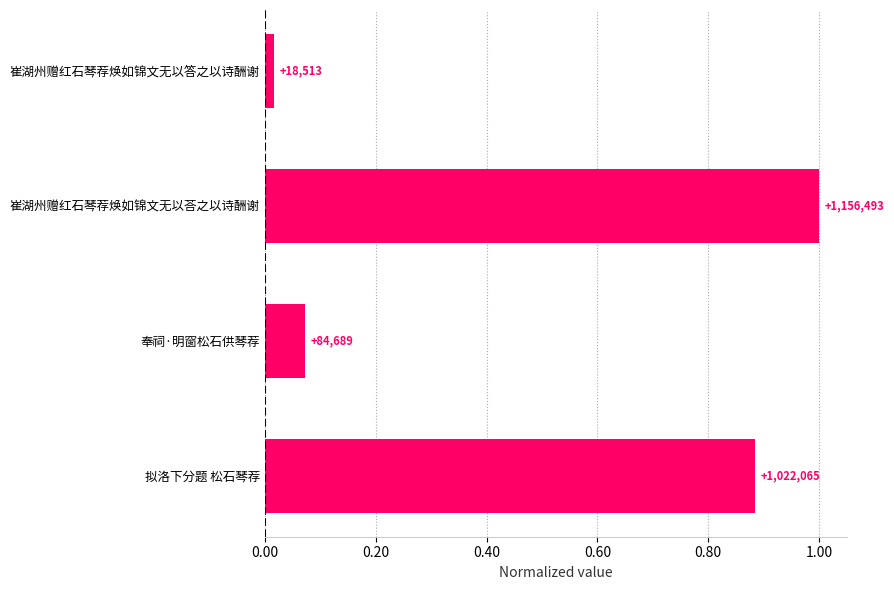

Are the bars horizontal?

Yes